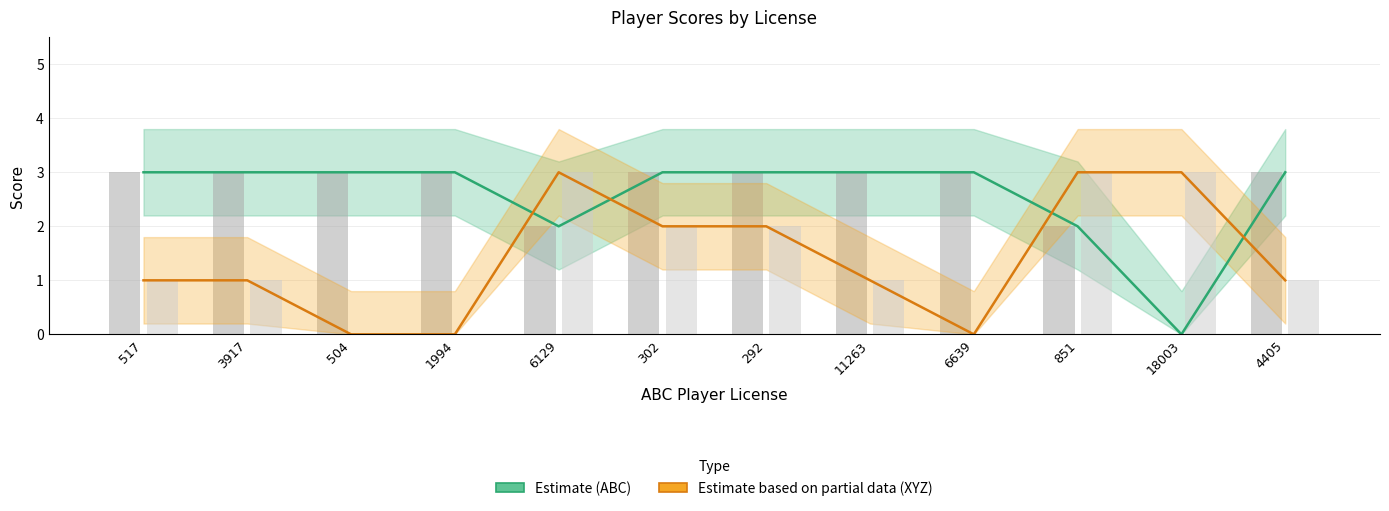

Are the bars grouped side by side (vs. stacked)?

Yes